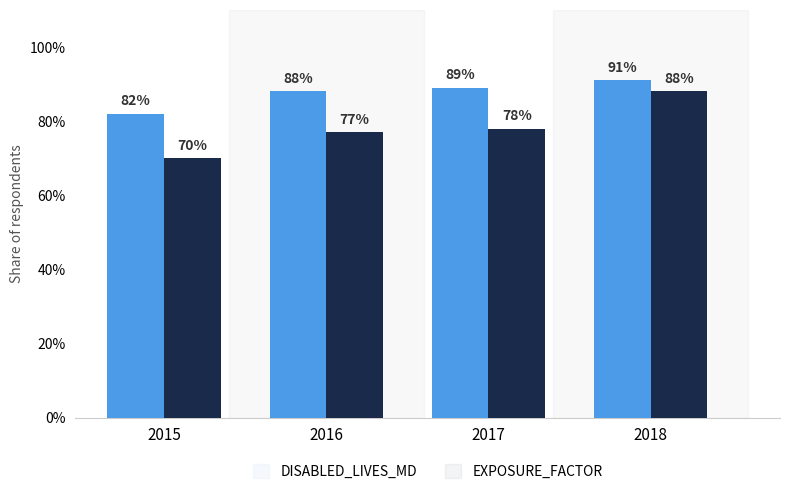

True or false: DISABLED_LIVES_MD has a value of 91 at 2018.

True